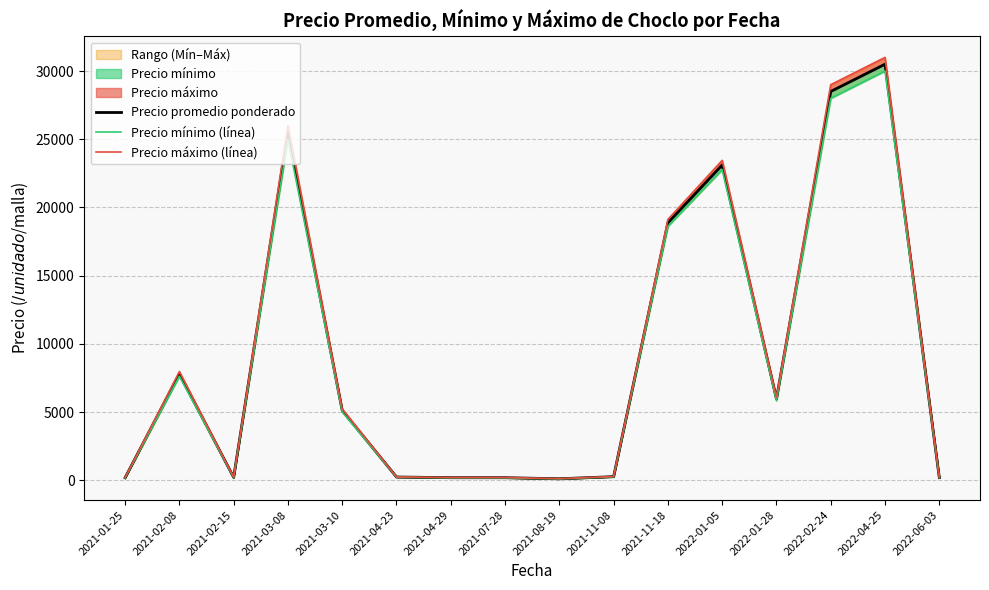

True or false: Precio mínimo (línea) and Precio promedio ponderado cross at least once.

False